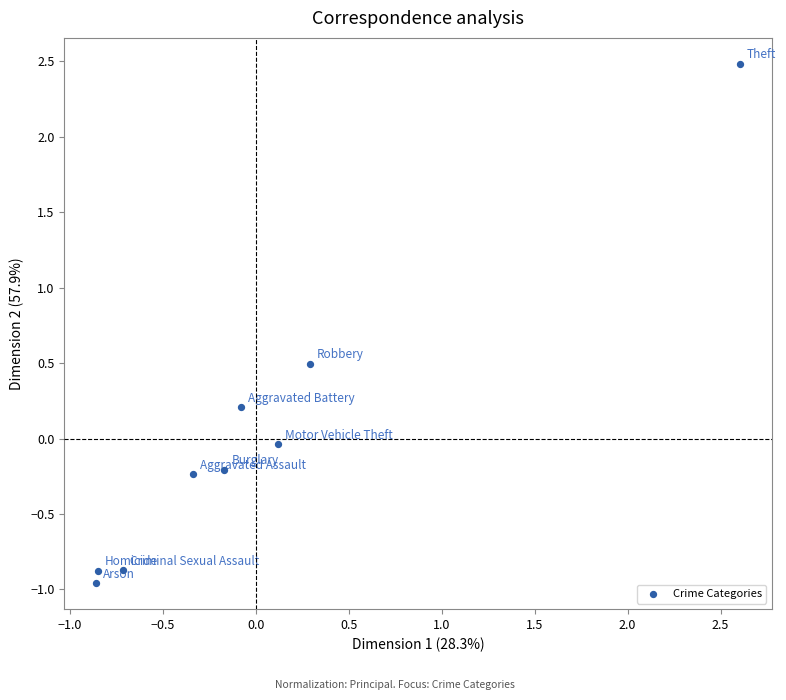

What is the range of X values (max minus min)?

3.5